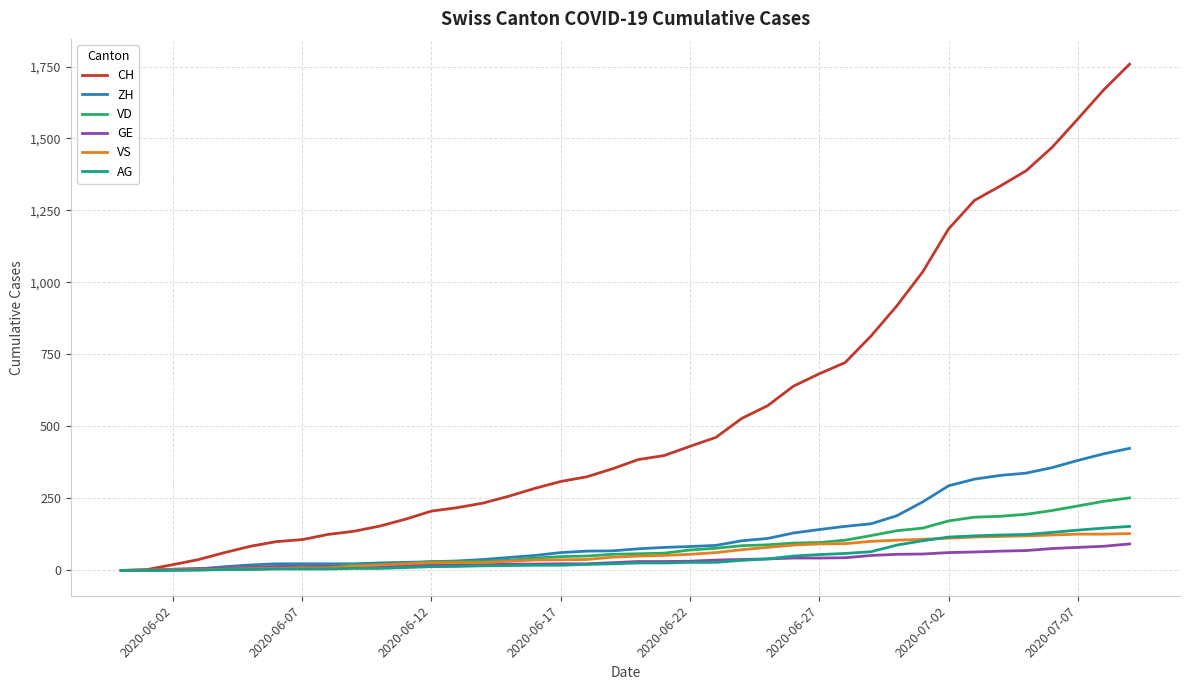

Which series has the largest total across all categories?

CH